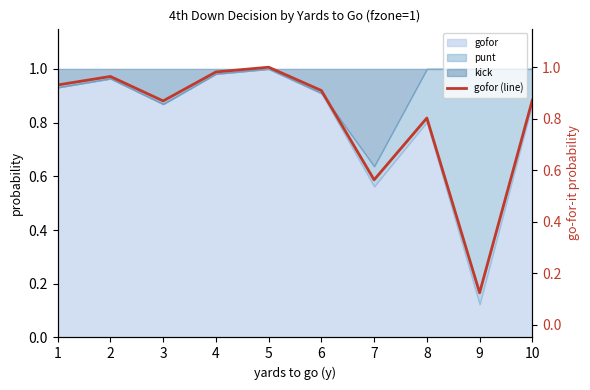

The value at 4 is 1.0. True or false?

True